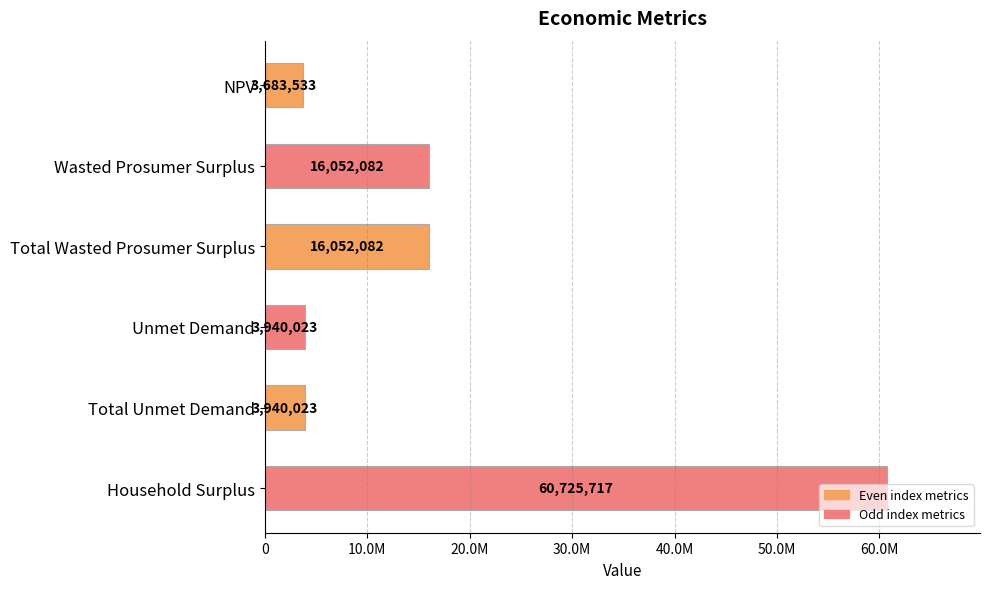

Does the chart contain any negative values?

No